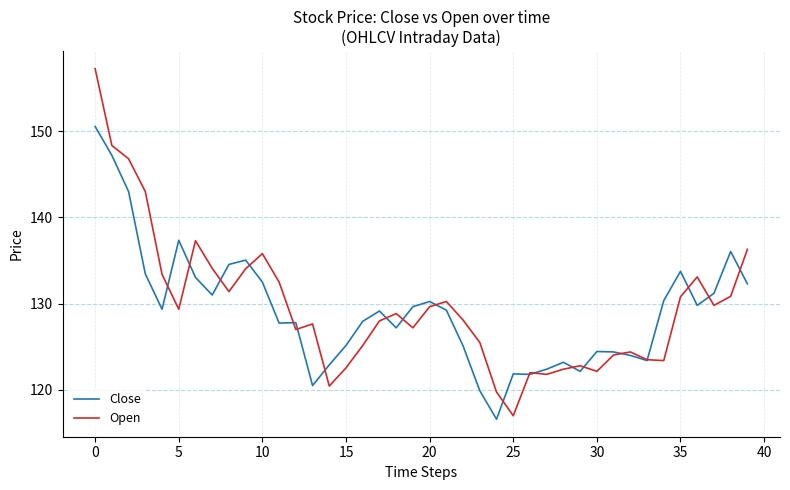

Which series has the largest range (max minus min)?

Open